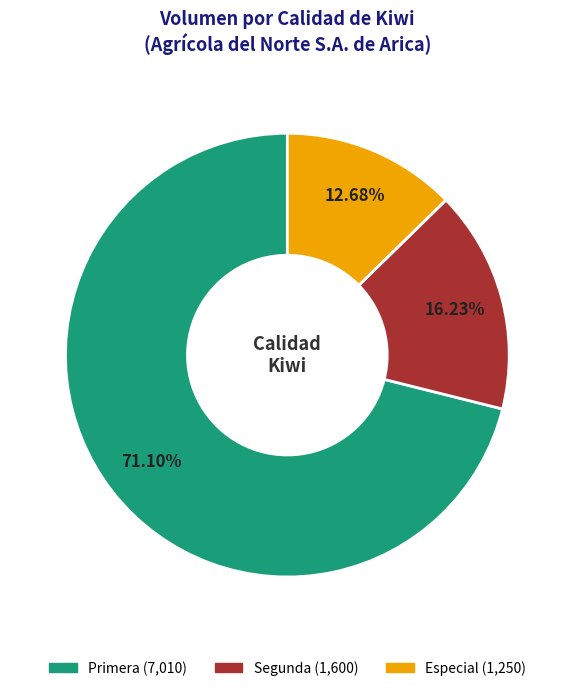

Does any single category account for the majority?

Yes